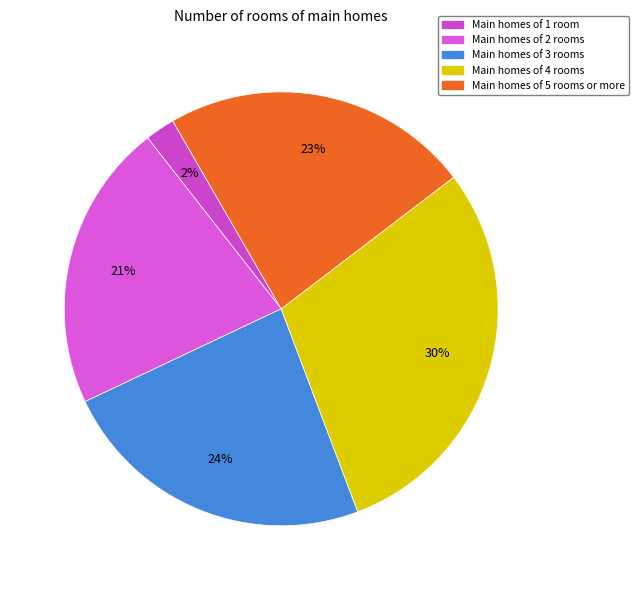

Does any single category account for the majority?

No